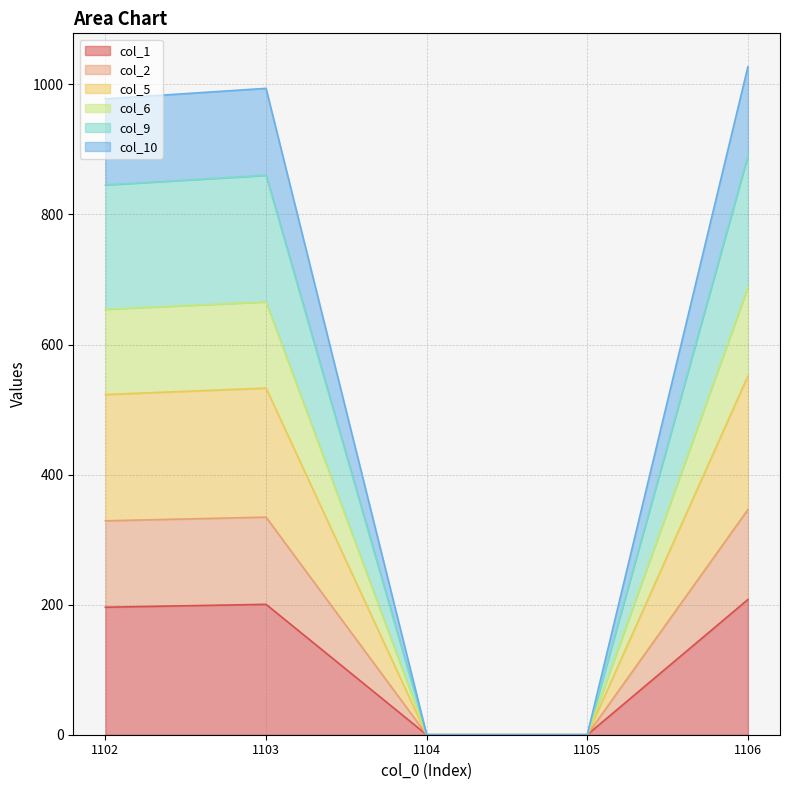

The col_1 series shows 0.0 at 1104. True or false?

True